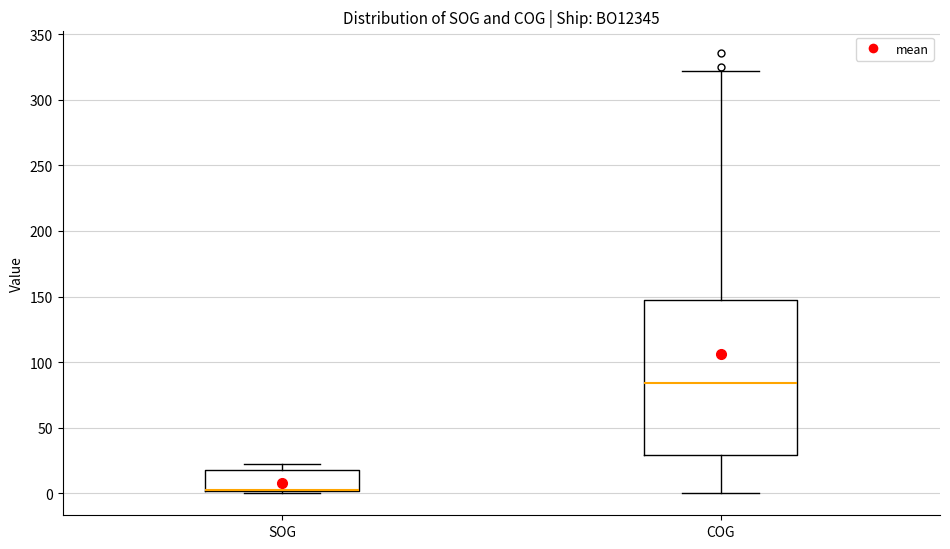

Comparing the boxes themselves (not the whiskers), which one is the tallest?

COG